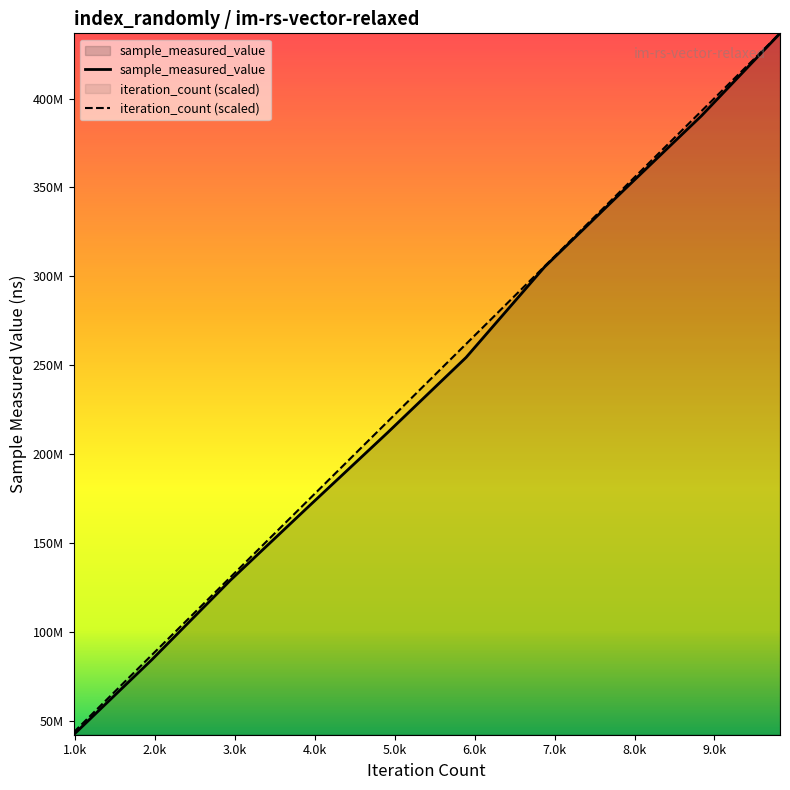

Is the value of sample_measured_value at 3928 greater than the value of iteration_count at 8838?

No